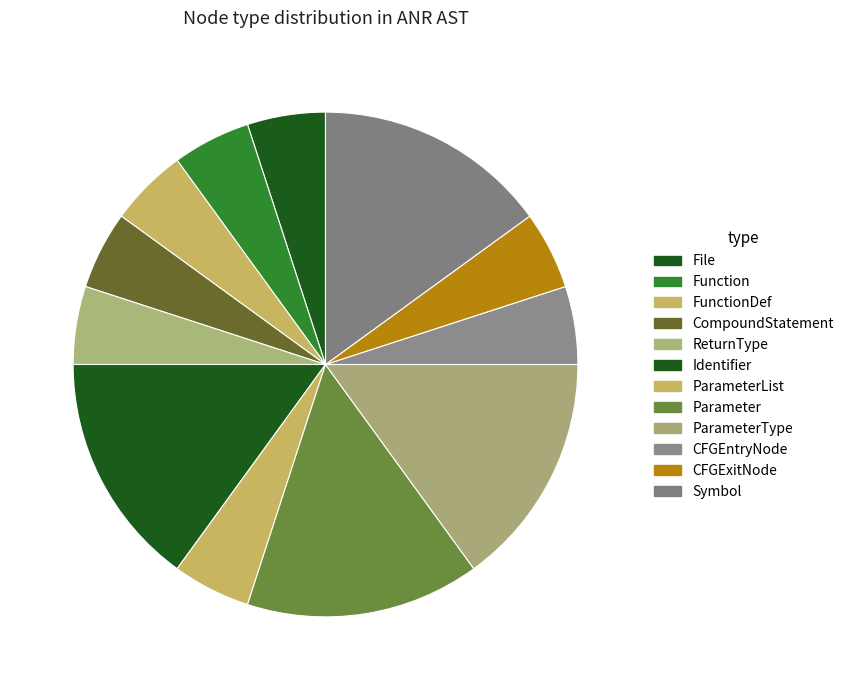

What is the largest slice in the pie chart?

Identifier